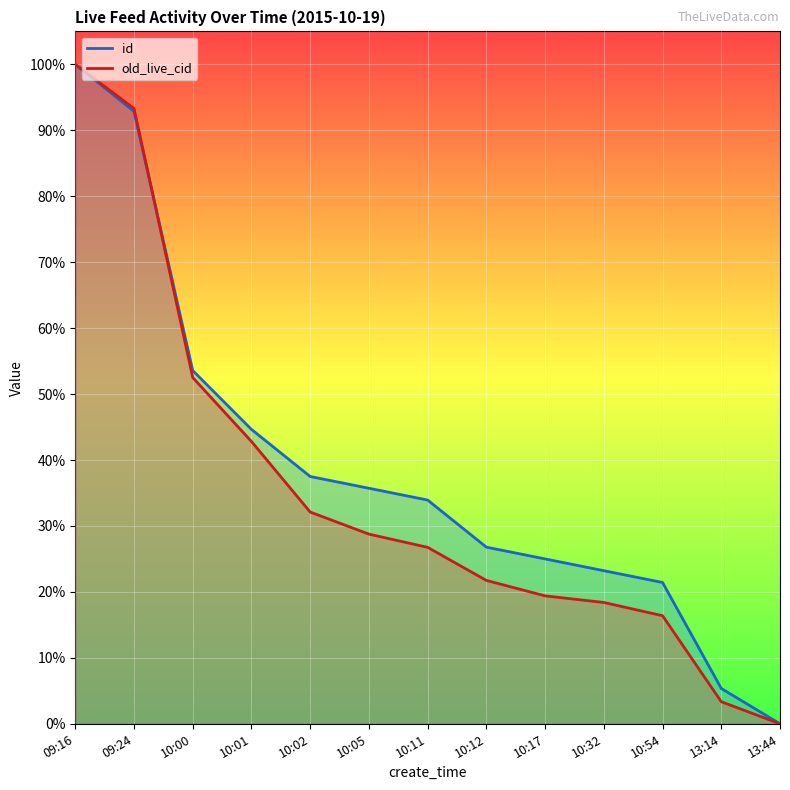

What is the value of the old_live_cid point at the 3rd from the left?

0.5